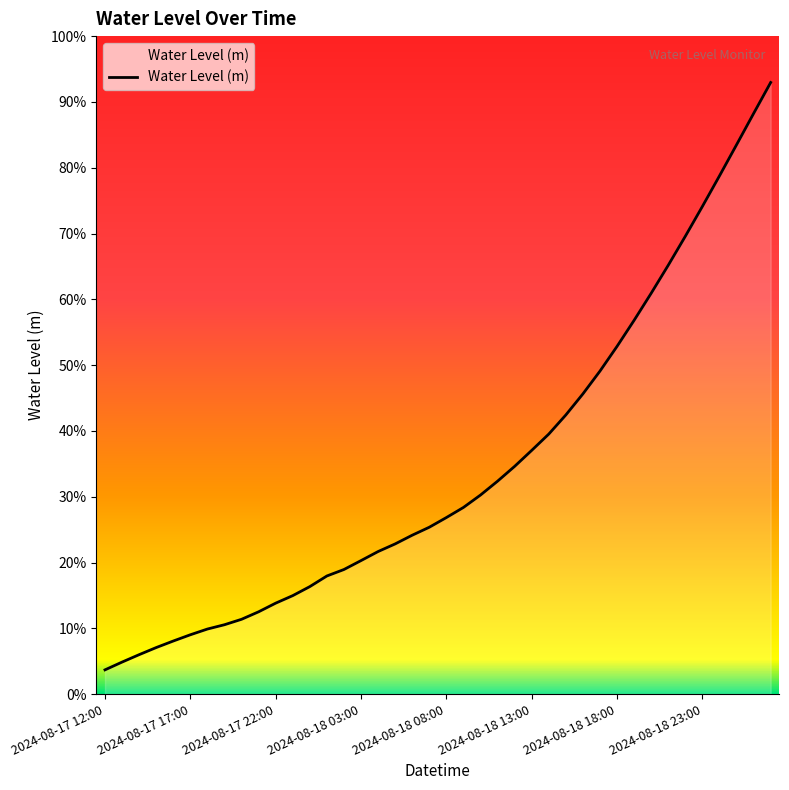

Is this an area chart (filled region under the line)?

Yes